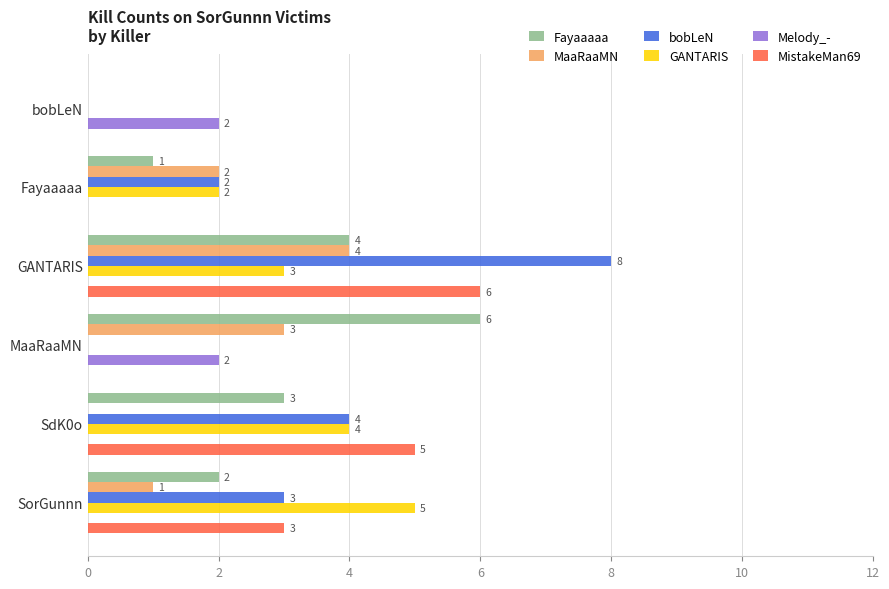

What is the sum of the bobLeN values at SdK0o and SorGunnn?

7